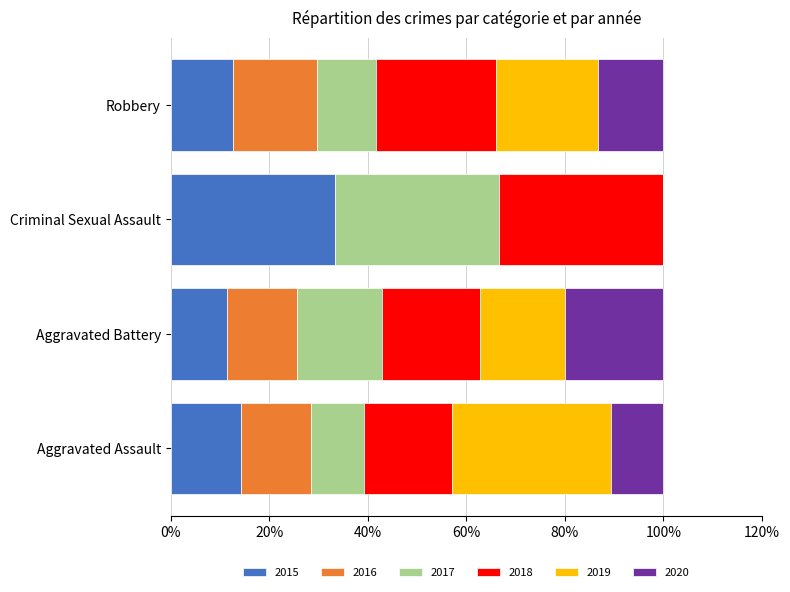

What is the sum of all 2015 values?

71.7